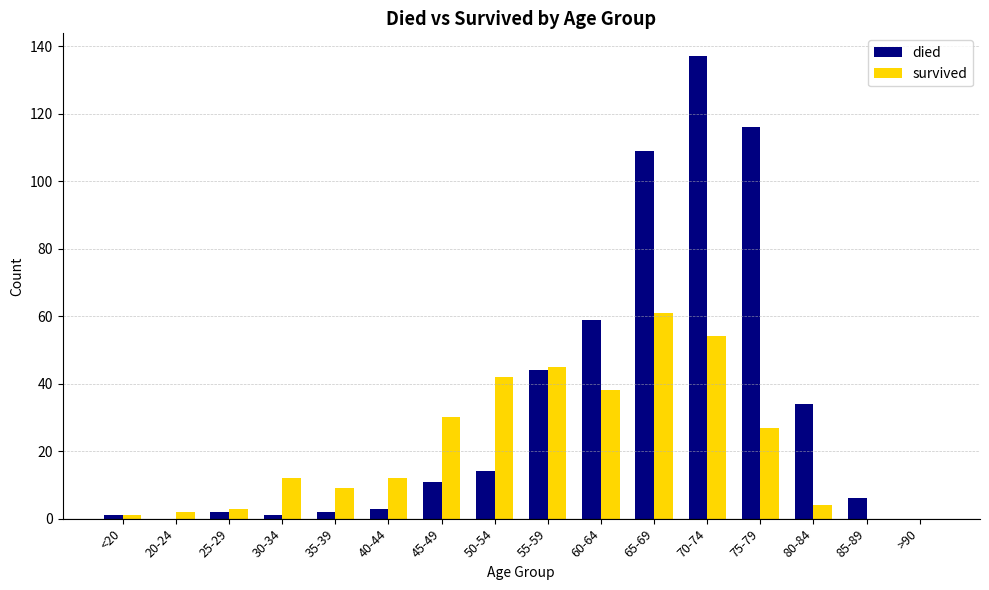

Reading left to right, extract all data points from this chart.

died: 1	0	2	1	2	3	11	14	44	59	109	137	116	34	6	0
survived: 1	2	3	12	9	12	30	42	45	38	61	54	27	4	0	0